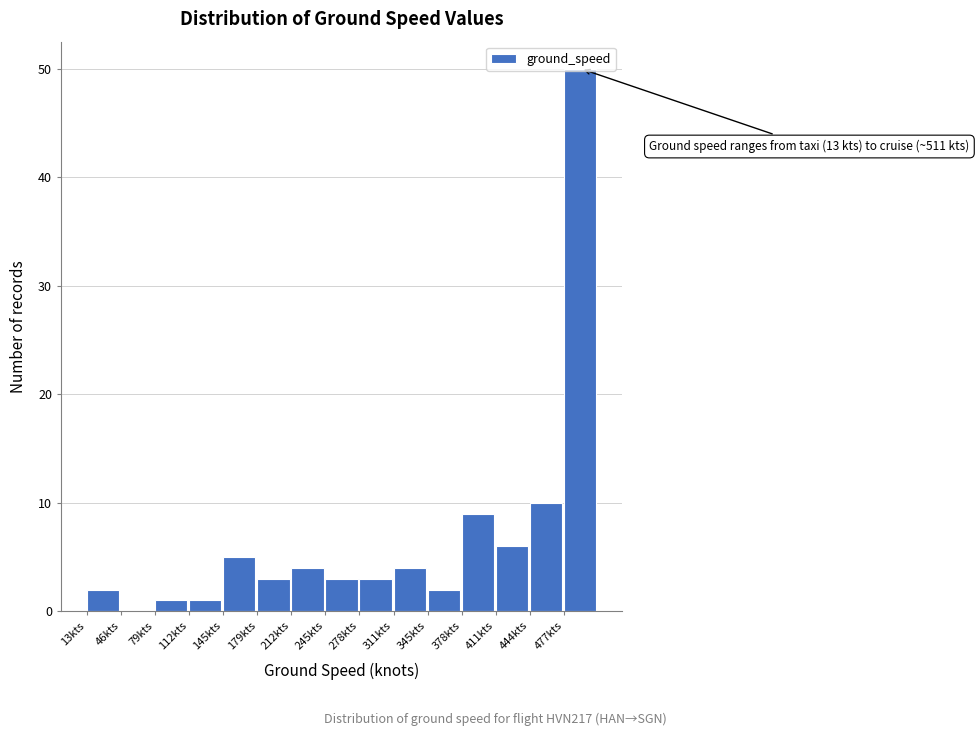

Which range on the x-axis has the tallest bar?

480 to 510